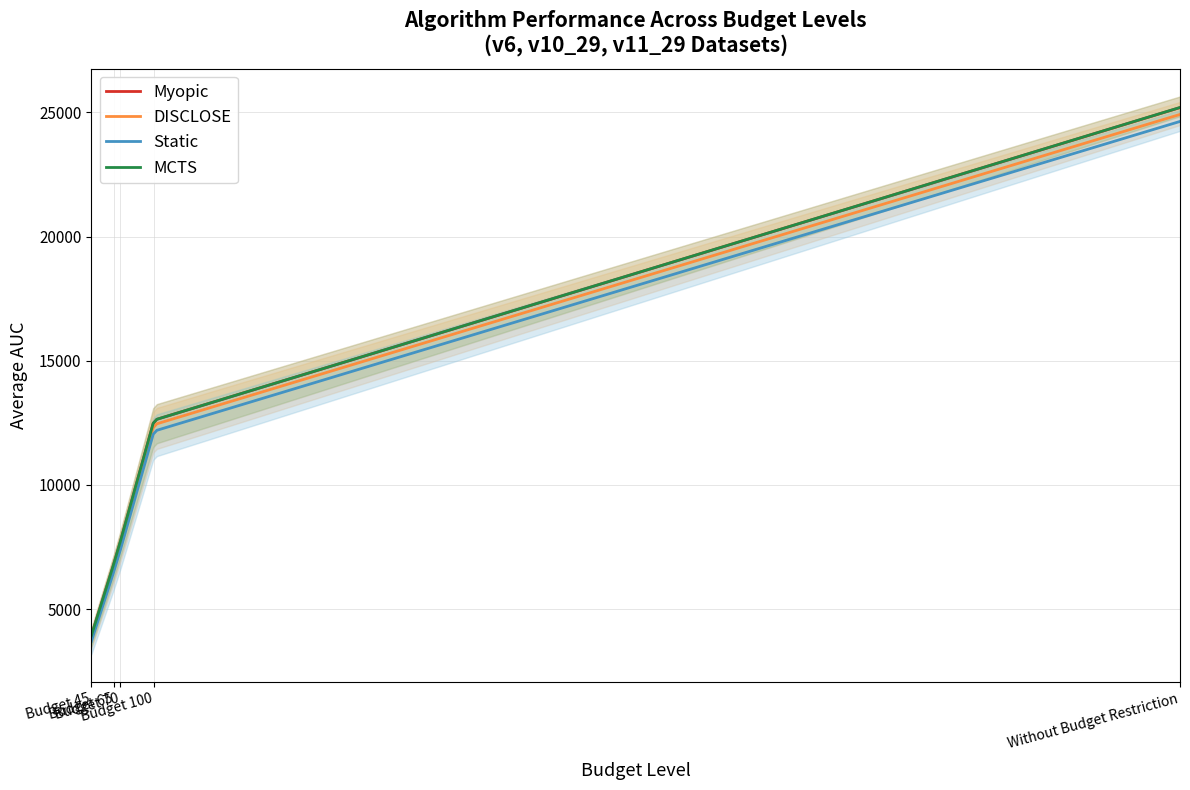

At which category does the chart reach its peak across all series?

Without Budget Restriction